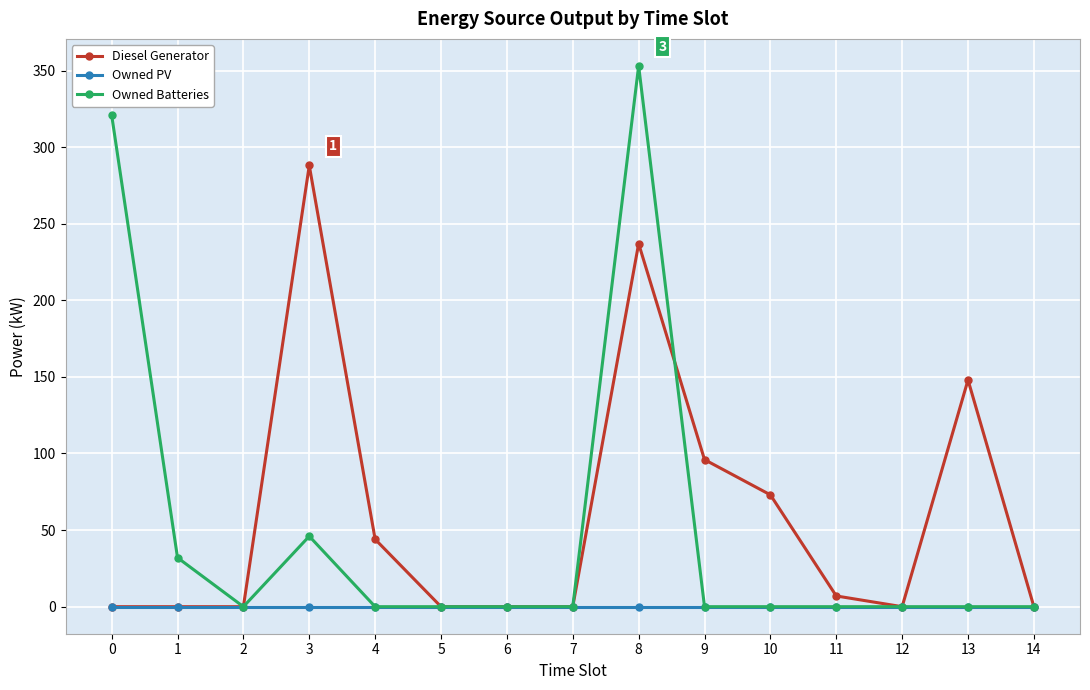

Is the value of Owned Batteries at 13 greater than the value of Diesel Generator at 10?

No